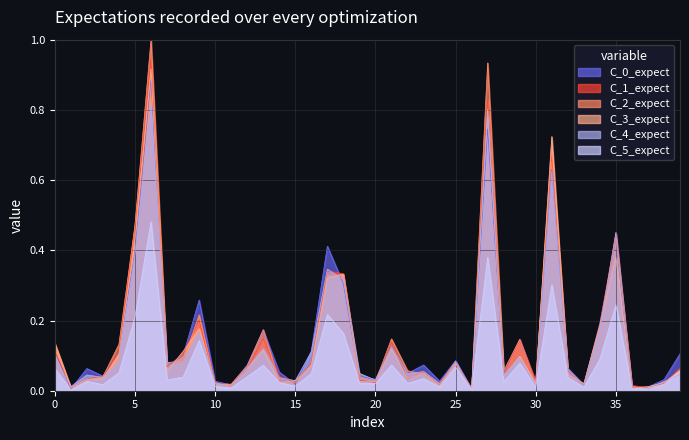

How many distinct data groups are displayed?

6